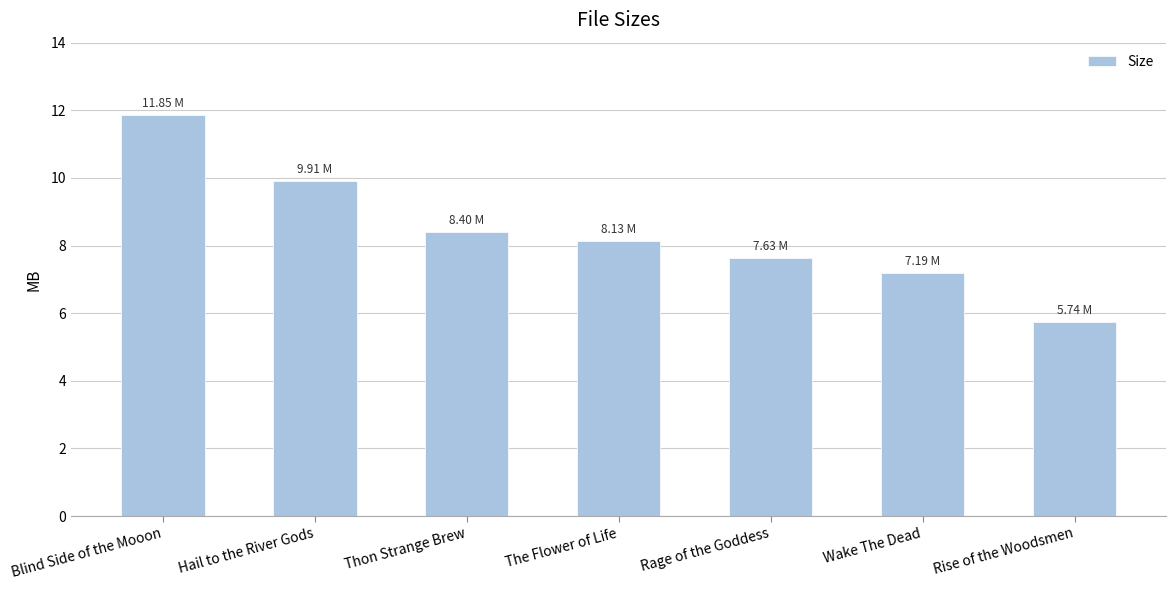

Which has a higher value, The Flower of Life or Hail to the River Gods?

Hail to the River Gods